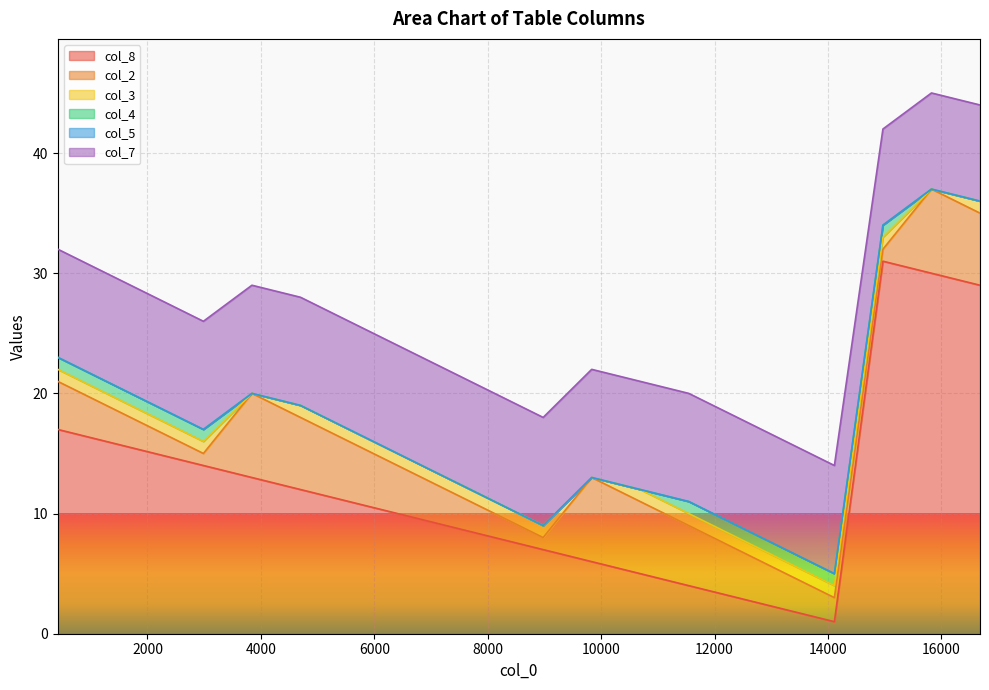

At how many categories does at least one series exceed 8?

20